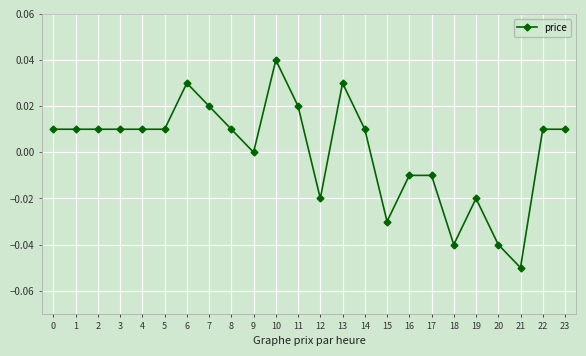

Which has a higher value, 14 or 10?

10